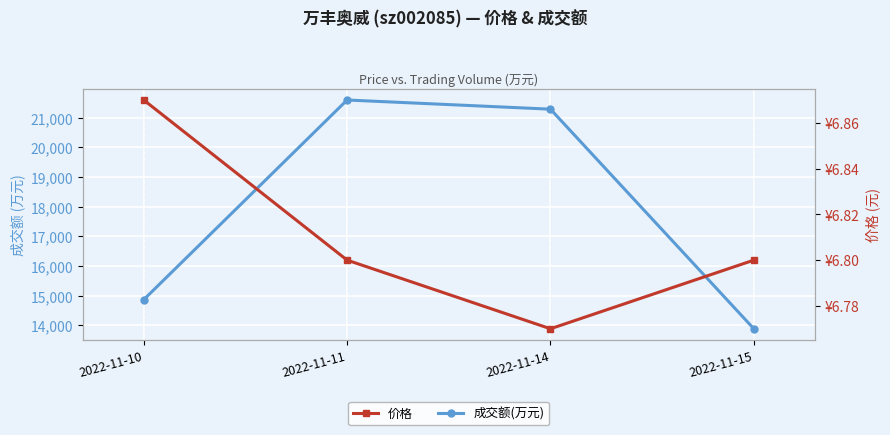

True or false: 价格 has more than 2 interior local peaks.

False